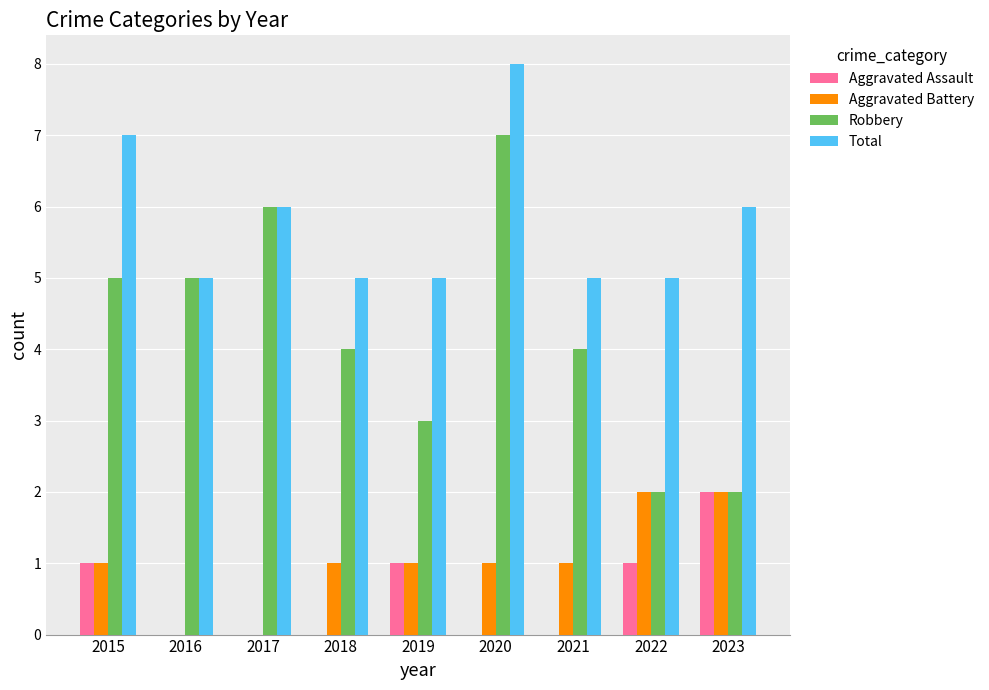

The value of Total at 2016 is 7. True or false?

False